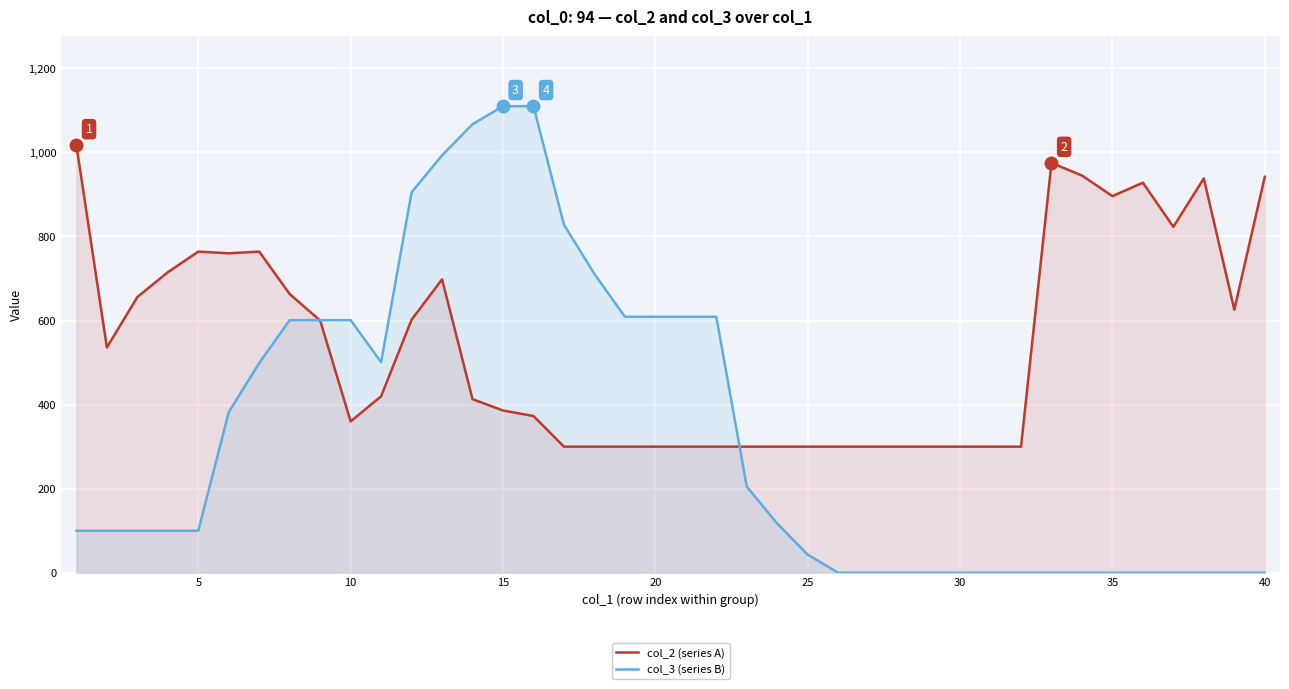

What are all the series names shown in the legend?

col_2 (series A), col_3 (series B)